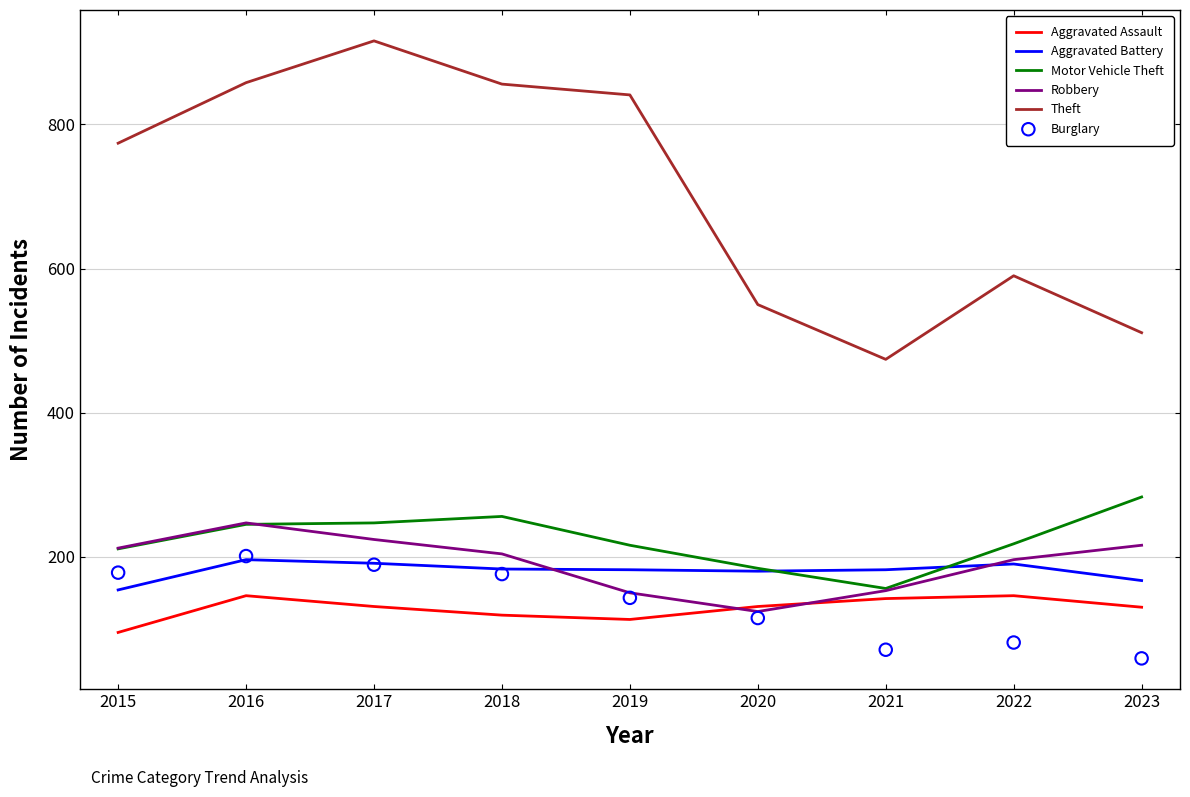

At which category is the sum across all series the highest?

2017